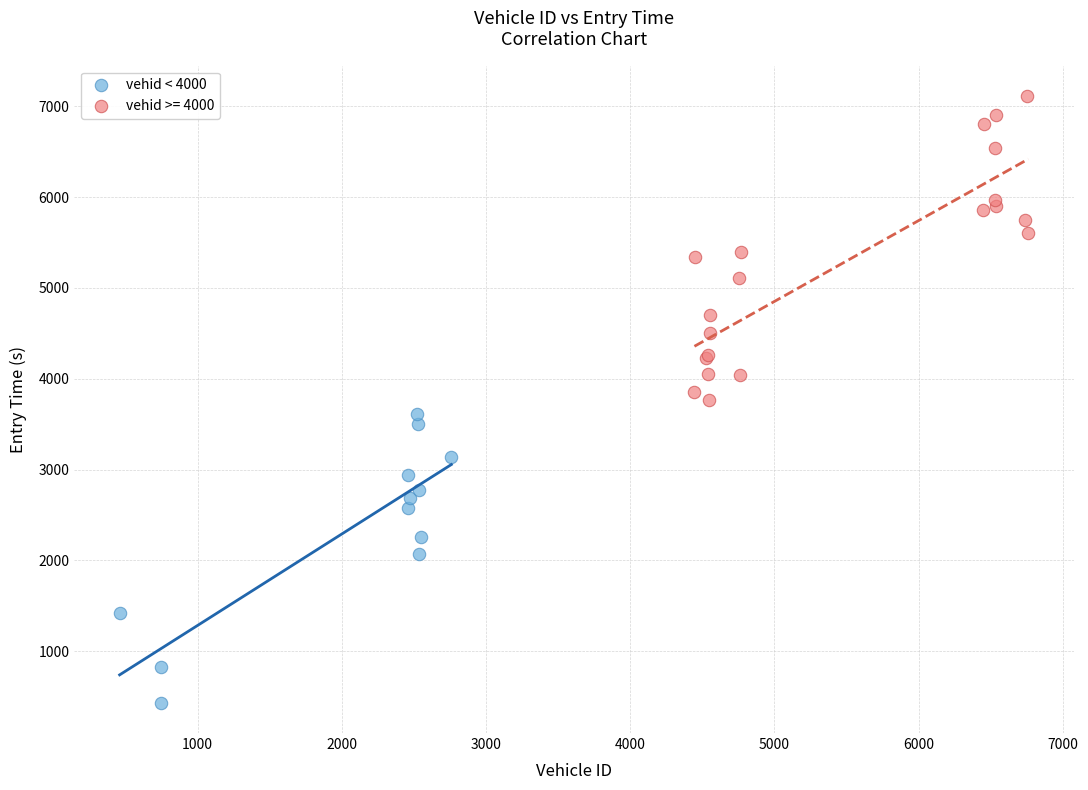

Which series contains the highest Y value?

vehid >= 4000